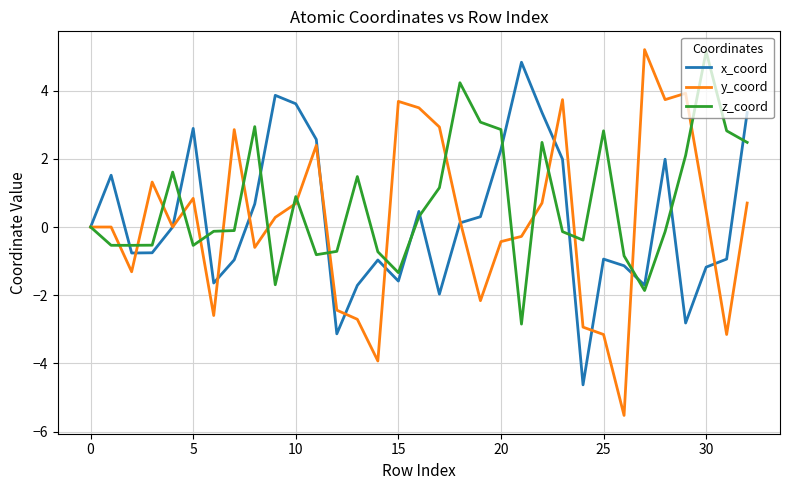

What is the greatest value displayed?

5.2